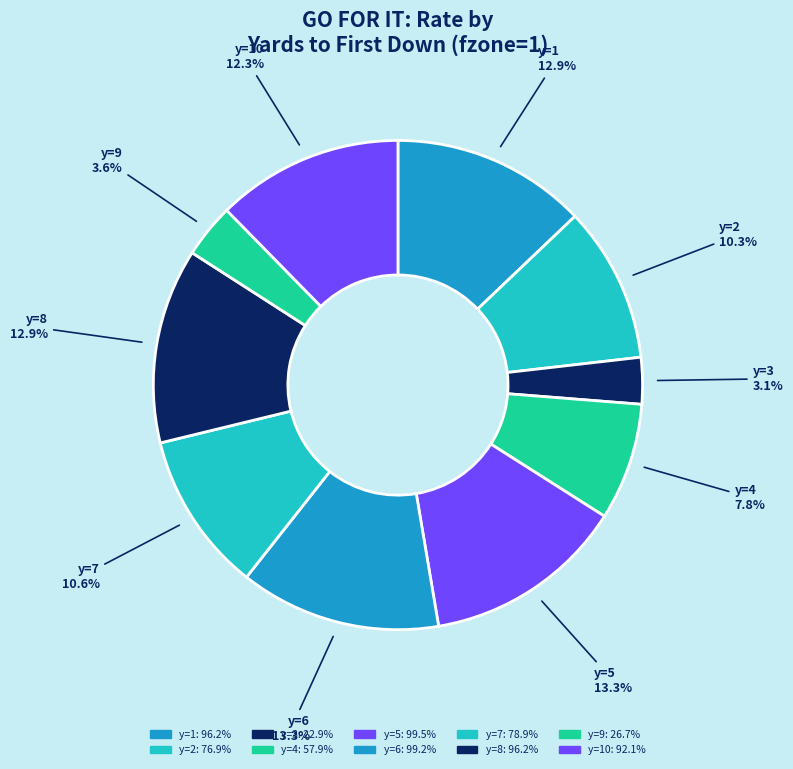

What portion of the pie excludes y=9?

96.4%